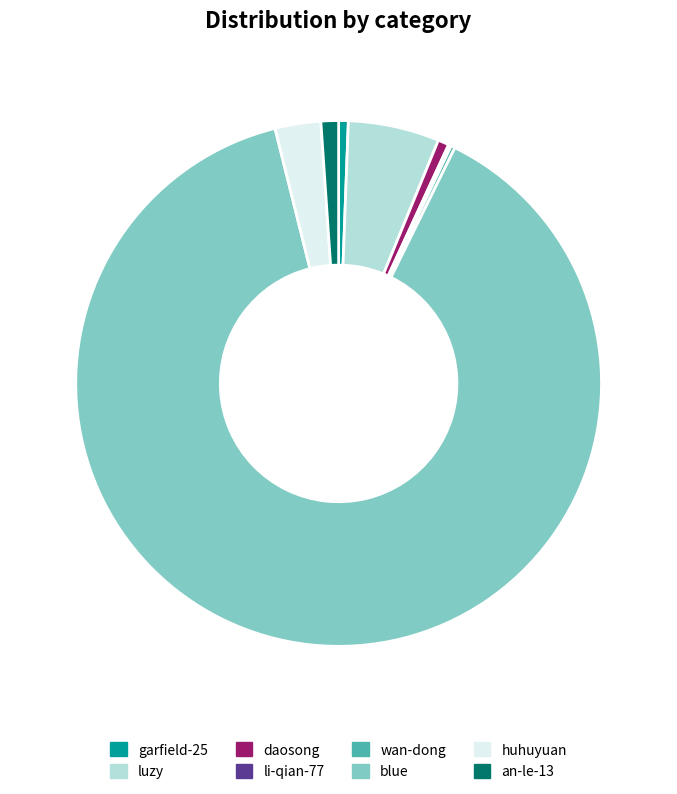

True or false: huhuyuan accounts for 17% of the total.

False